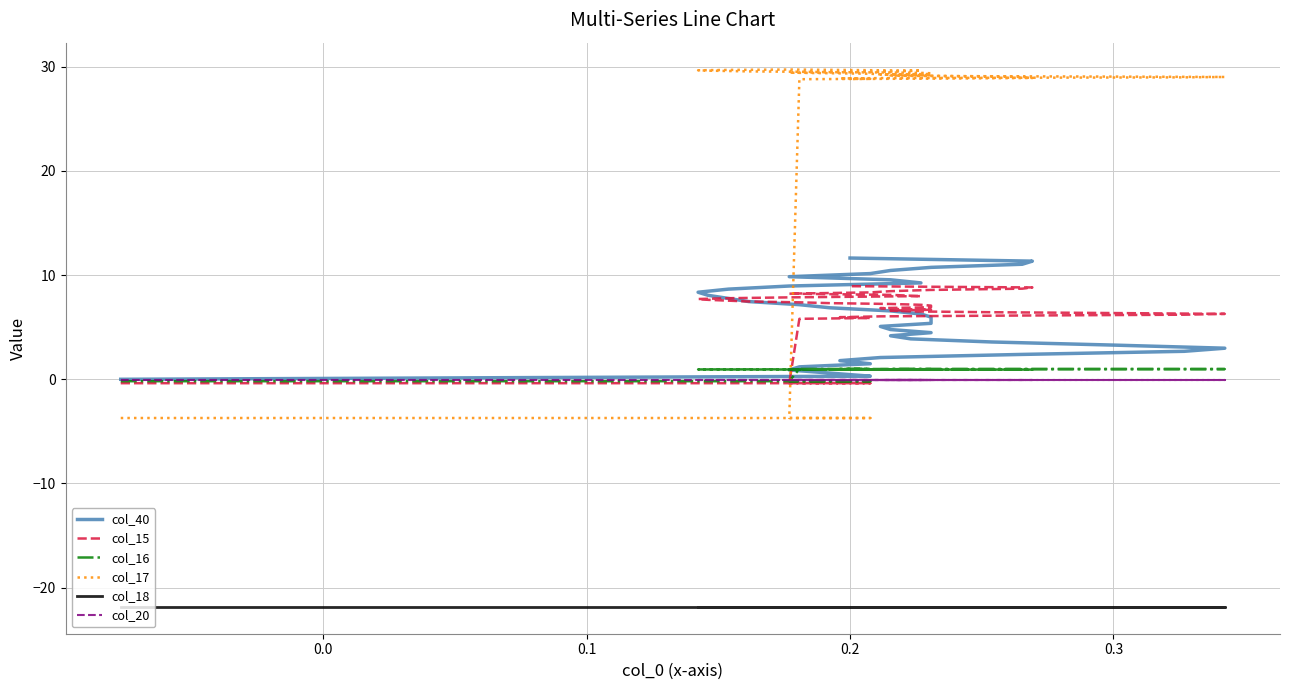

What is the difference between the second highest and second lowest values in the col_40 series?

11.0